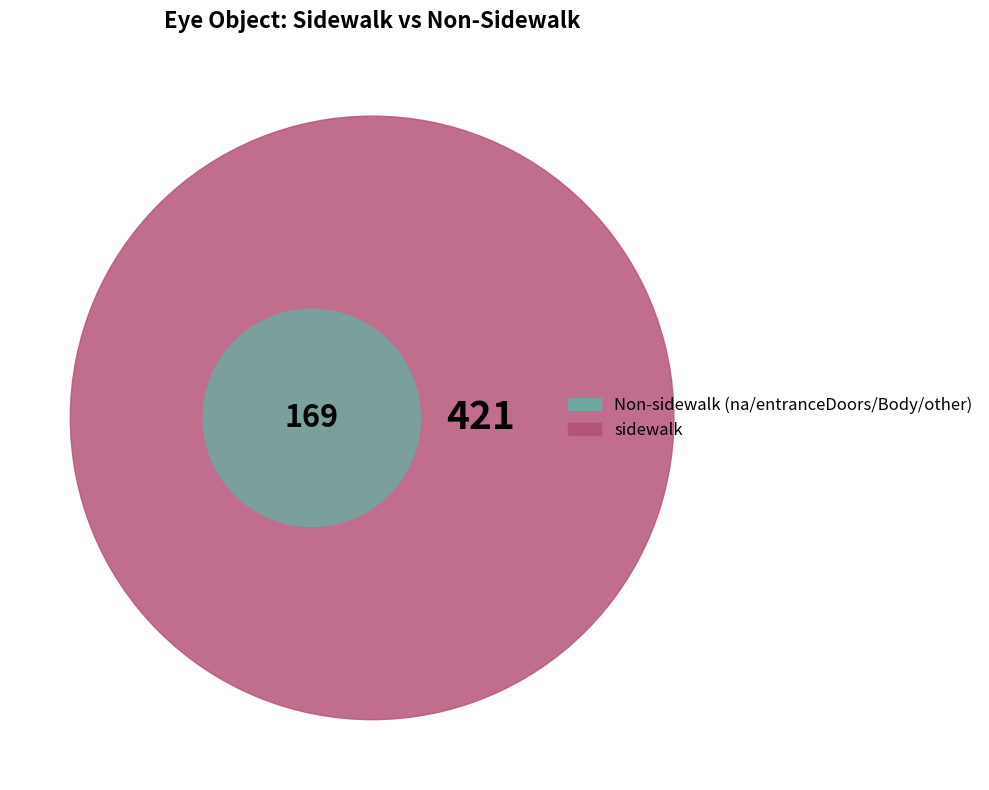

What is the largest slice in the pie chart?

sidewalk